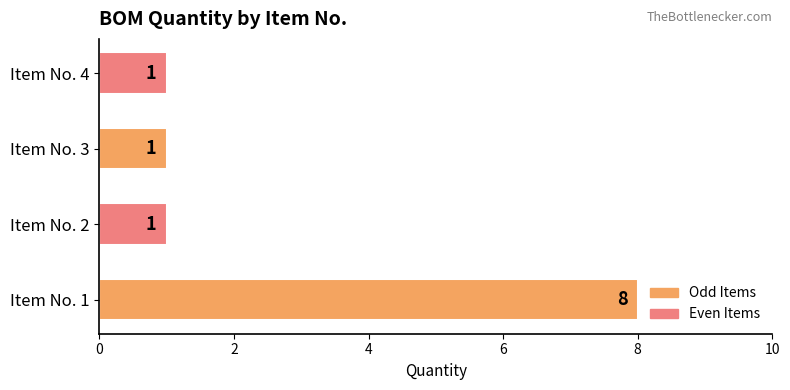

Reading bottom to top, what are all the values shown in this chart?

Item No. 1=8	Item No. 2=1	Item No. 3=1	Item No. 4=1